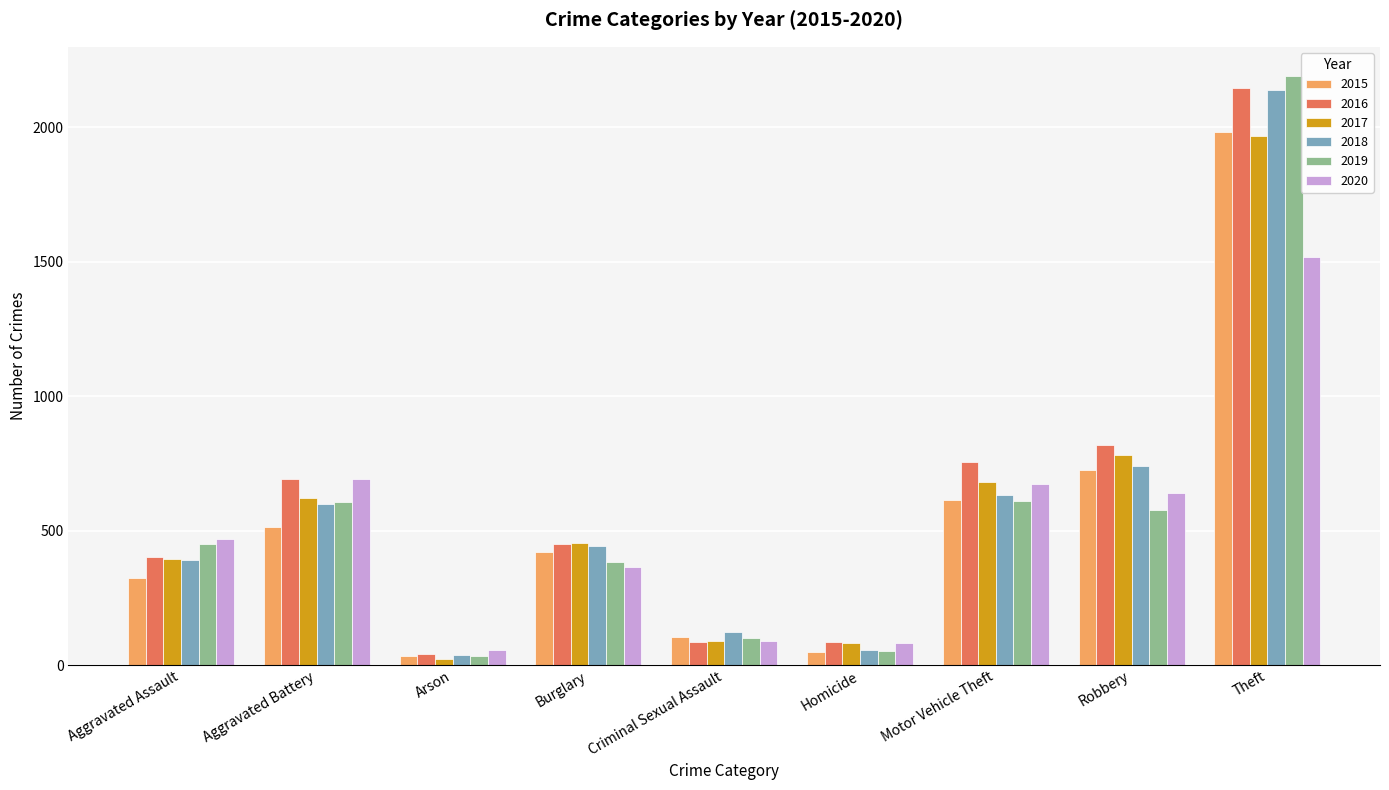

Which series changed the most between Criminal Sexual Assault and Homicide?

2018